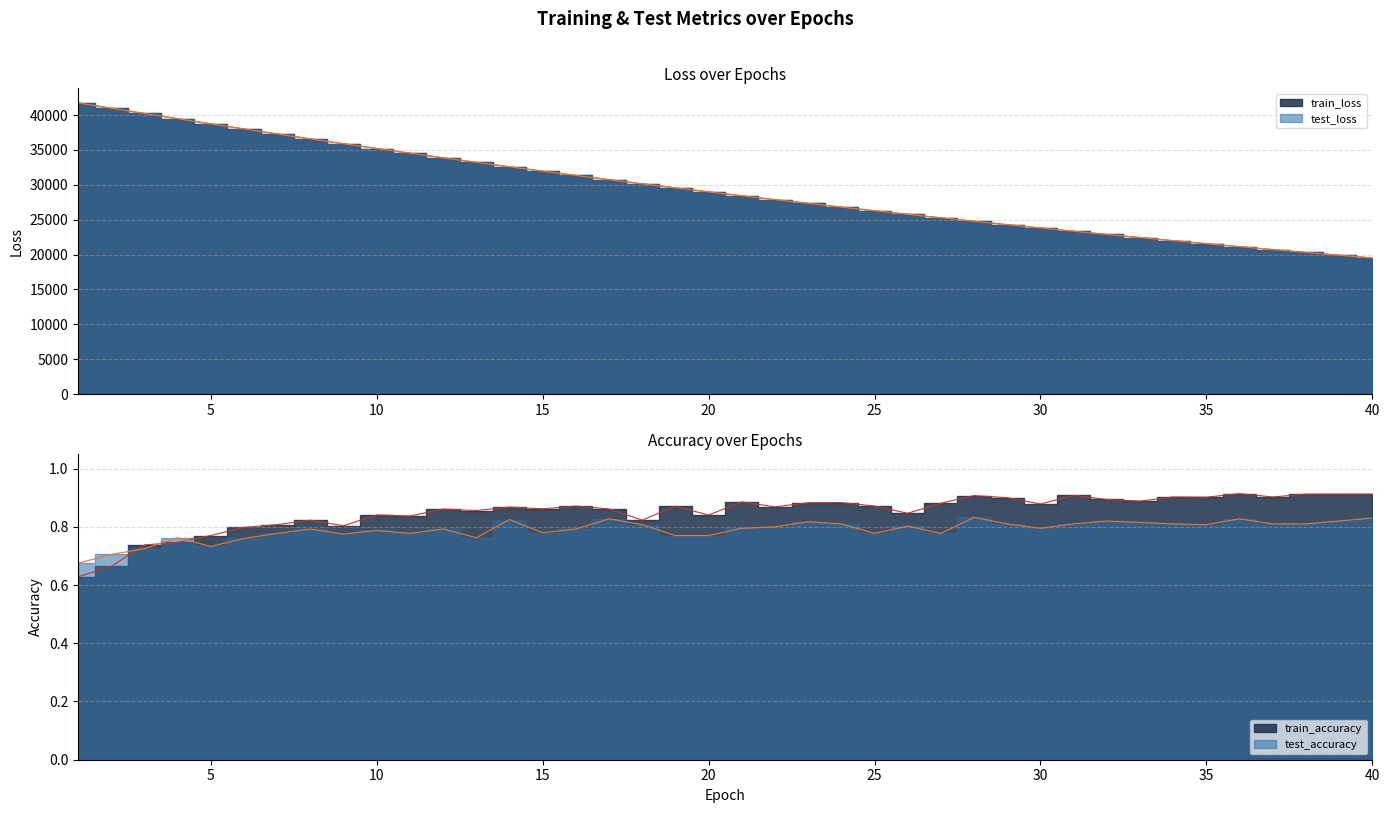

Reading right to left, transcribe all the data shown in this chart.

test_loss: 40=19499.7	39=19895.3	38=20298.0	37=20708.4	36=21125.8	35=21552.0	34=21985.9	33=22427.6	32=22878.3	31=23336.7	30=23804.4	29=24280.6	28=24765.2	27=25259.6	26=25762.9	25=26275.5	24=26797.0	23=27328.6	22=27870.9	21=28421.9	20=28984.3	19=29556.1	18=30139.0	17=30732.3	16=31336.8	15=31952.5	14=32578.2	13=33216.8	12=33865.8	11=34527.5	10=35199.6	9=35883.7	8=36579.1	7=37284.3	6=38004.1	5=38733.2	4=39472.5	3=40222.0	2=40979.2	1=41739.5
train_loss: 40=19499.3	39=19894.5	38=20297.2	37=20707.5	36=21125.3	35=21551.3	34=21985.0	33=22427.1	32=22877.4	31=23336.0	30=23803.6	29=24279.5	28=24764.4	27=25258.6	26=25762.1	25=26274.4	24=26796.2	23=27327.7	22=27869.5	21=28420.9	20=28983.2	19=29554.9	18=30138.4	17=30731.4	16=31335.6	15=31951.2	14=32577.6	13=33215.6	12=33864.8	11=34526.1	10=35198.3	9=35883.1	8=36577.7	7=37284.4	6=38002.6	5=38731.6	4=39471.9	3=40220.8	2=40980.0	1=41738.9
test_accuracy: 40=0.8	39=0.8	38=0.8	37=0.8	36=0.8	35=0.8	34=0.8	33=0.8	32=0.8	31=0.8	30=0.8	29=0.8	28=0.8	27=0.8	26=0.8	25=0.8	24=0.8	23=0.8	22=0.8	21=0.8	20=0.8	19=0.8	18=0.8	17=0.8	16=0.8	15=0.8	14=0.8	13=0.8	12=0.8	11=0.8	10=0.8	9=0.8	8=0.8	7=0.8	6=0.8	5=0.7	4=0.8	3=0.7	2=0.7	1=0.7
train_accuracy: 40=0.9	39=0.9	38=0.9	37=0.9	36=0.9	35=0.9	34=0.9	33=0.9	32=0.9	31=0.9	30=0.9	29=0.9	28=0.9	27=0.9	26=0.8	25=0.9	24=0.9	23=0.9	22=0.9	21=0.9	20=0.8	19=0.9	18=0.8	17=0.9	16=0.9	15=0.9	14=0.9	13=0.9	12=0.9	11=0.8	10=0.8	9=0.8	8=0.8	7=0.8	6=0.8	5=0.8	4=0.7	3=0.7	2=0.7	1=0.6